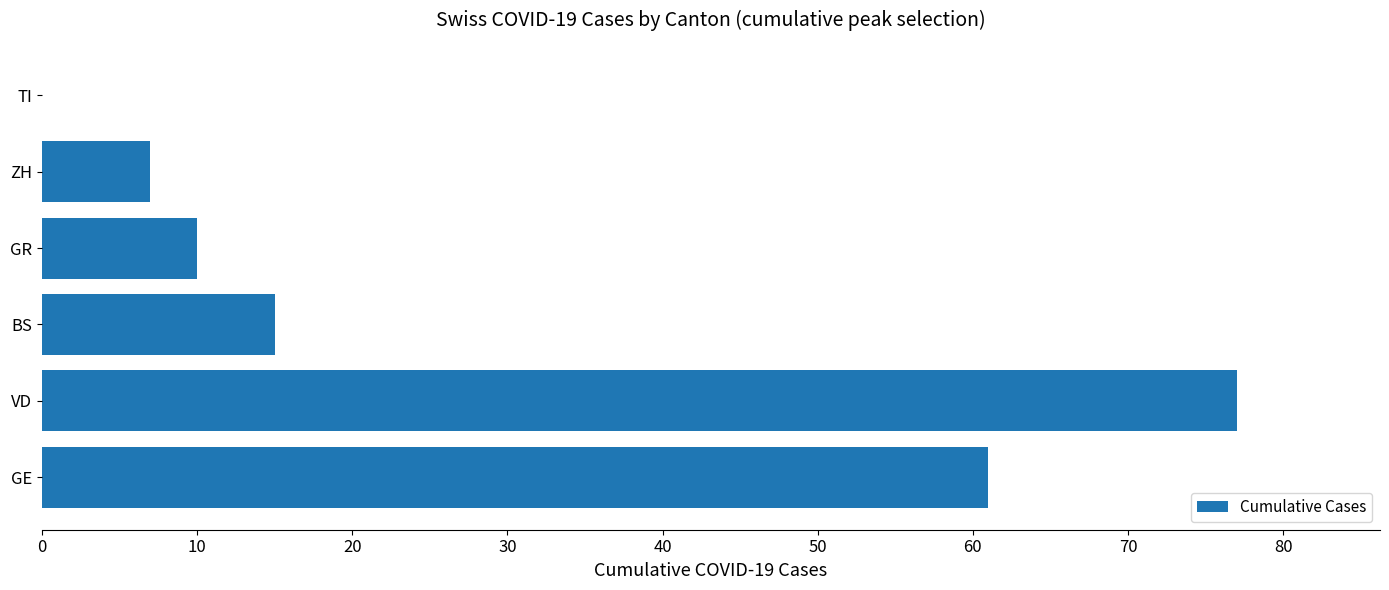

Between ZH and VD, which is larger?

VD